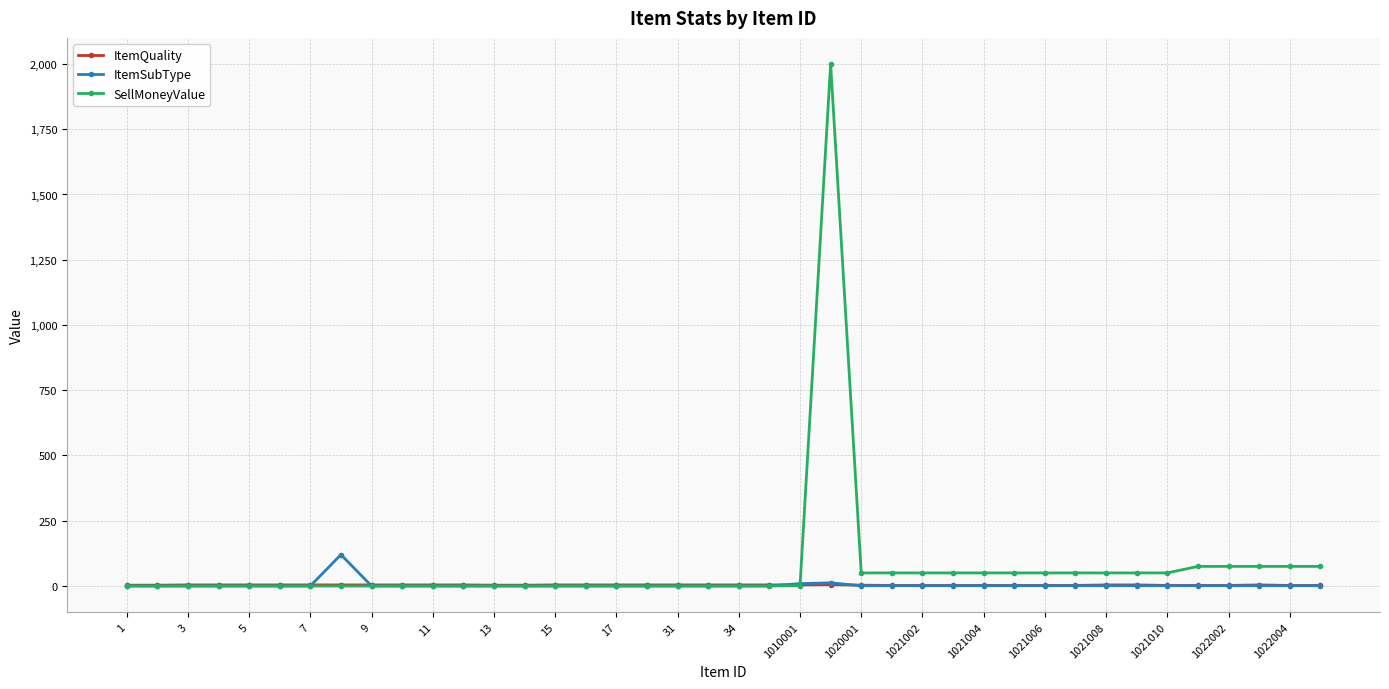

True or false: ItemSubType has more than 0 points higher than both neighbors.

True